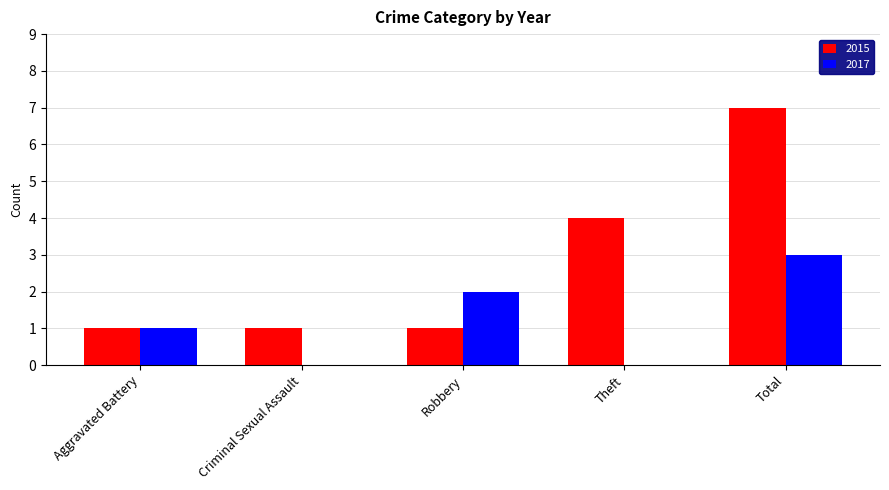

What is the sum of all 2015 values?

14